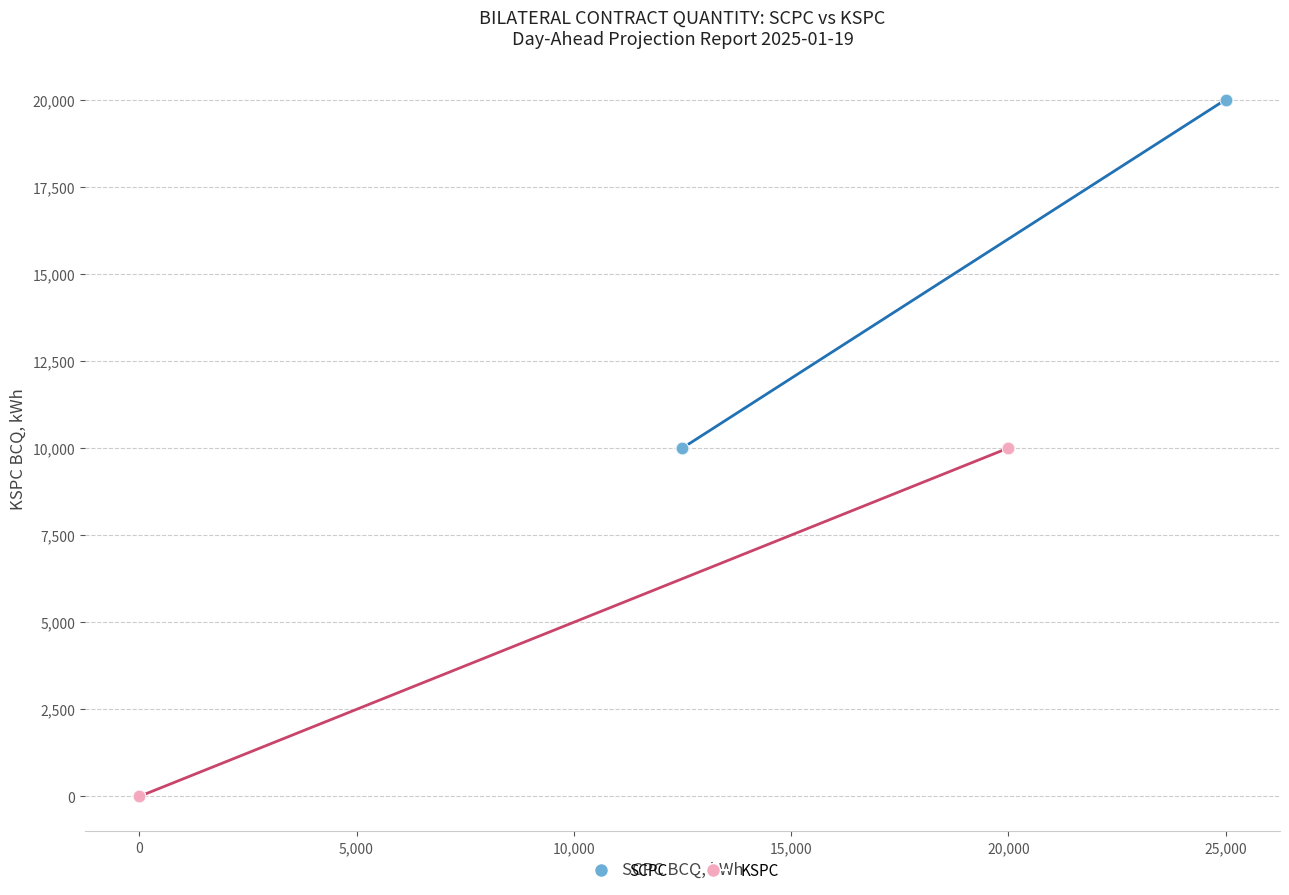

Which series reaches the minimum Y coordinate?

KSPC